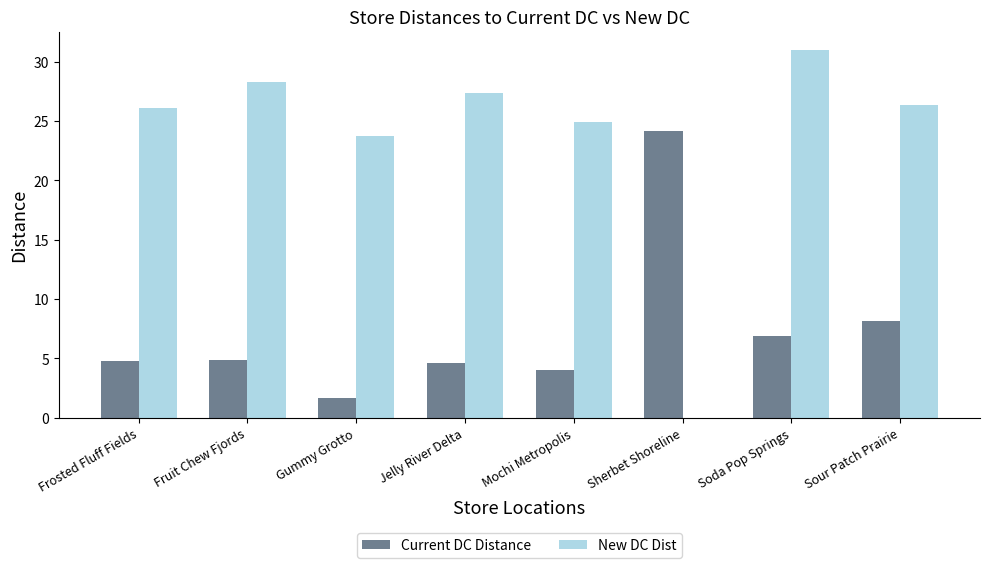

How many categories are shown in the chart?

8